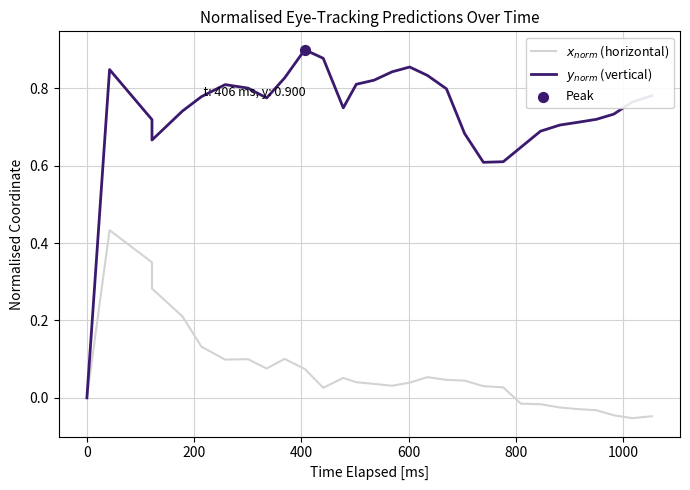

Which series reaches the minimum Y coordinate?

$x_{norm}$ (horizontal)